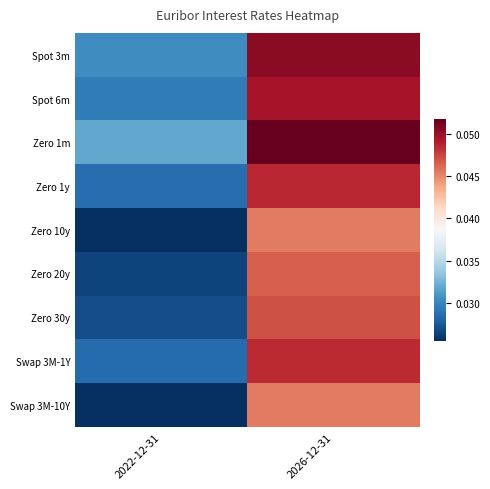

Which has a higher value, 2022-12-31 or 2026-12-31?

2026-12-31